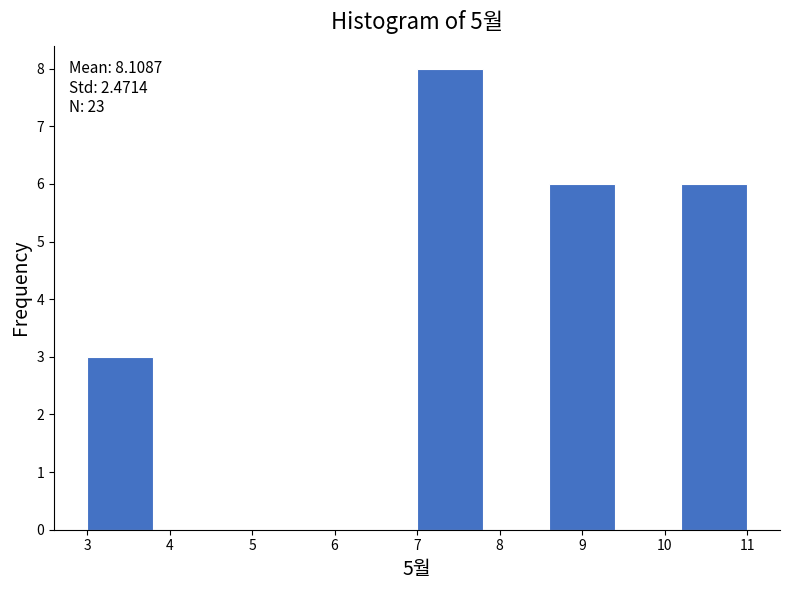

Over which range of the x-axis is the bar tallest?

7.0 to 7.8